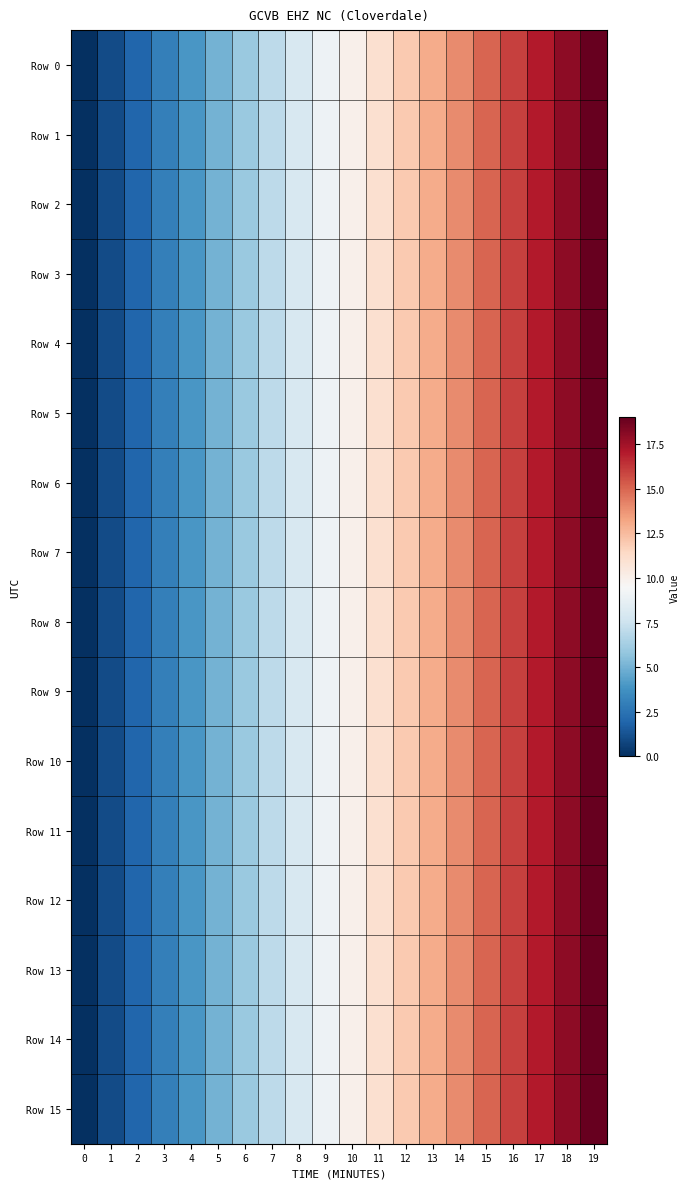

At how many categories does at least one series exceed 14?

5